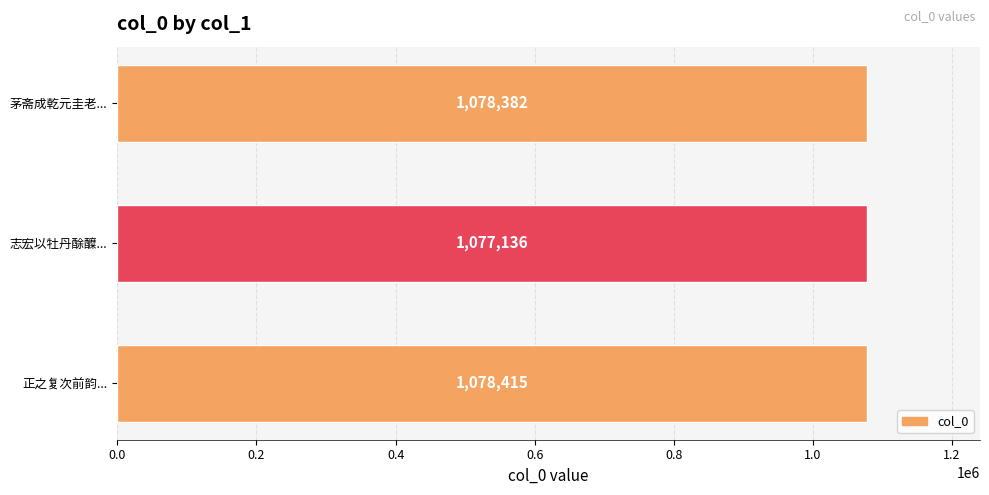

List the labels in order of value, largest first.

正之复次前韵..., 茅斋成乾元圭老..., 志宏以牡丹酴醾...